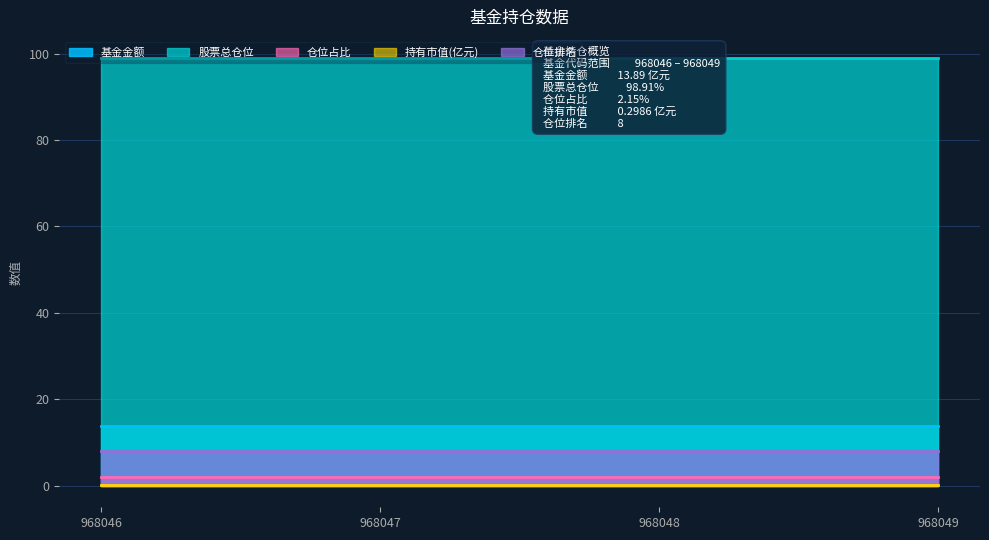

What is the total value across all series at 968047?

123.2